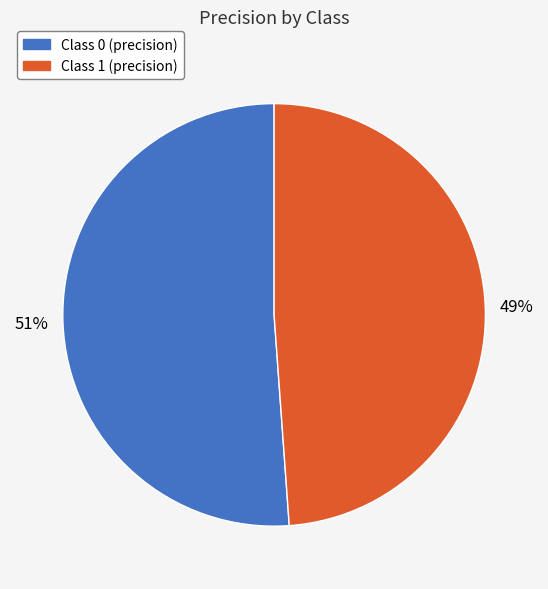

Is there any slice that represents more than half of the pie?

Yes